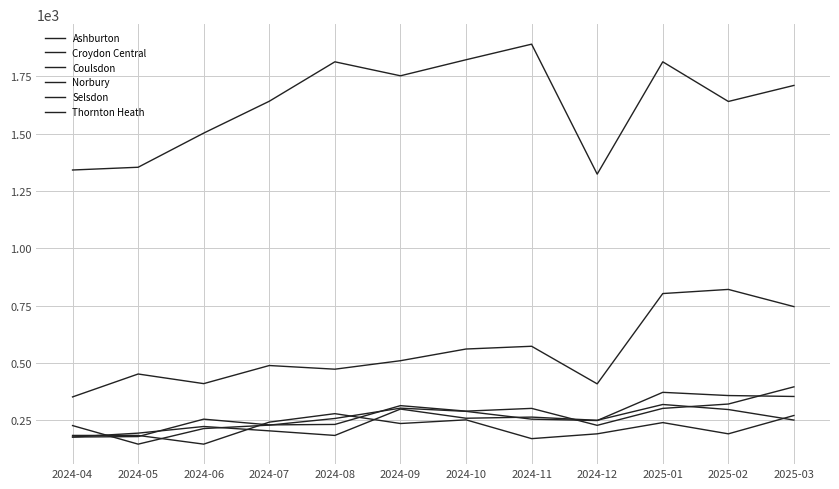

What is the lowest value of the Thornton Heath series?

177